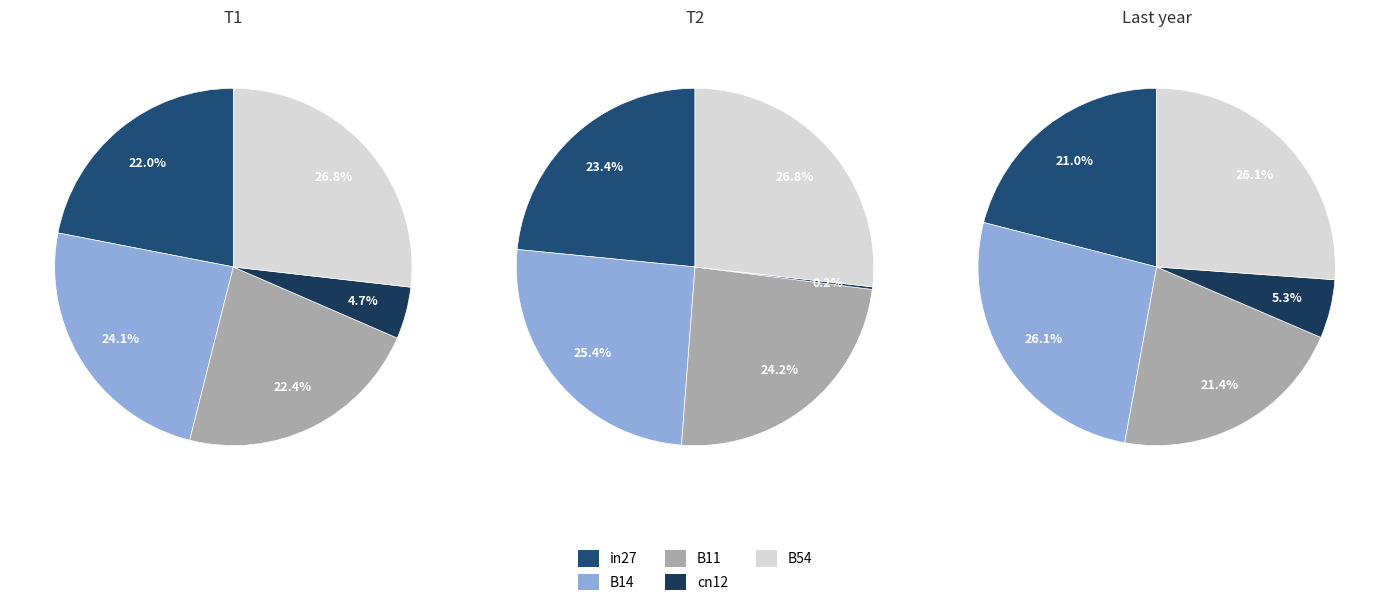

Which category has the biggest portion of the pie?

B54